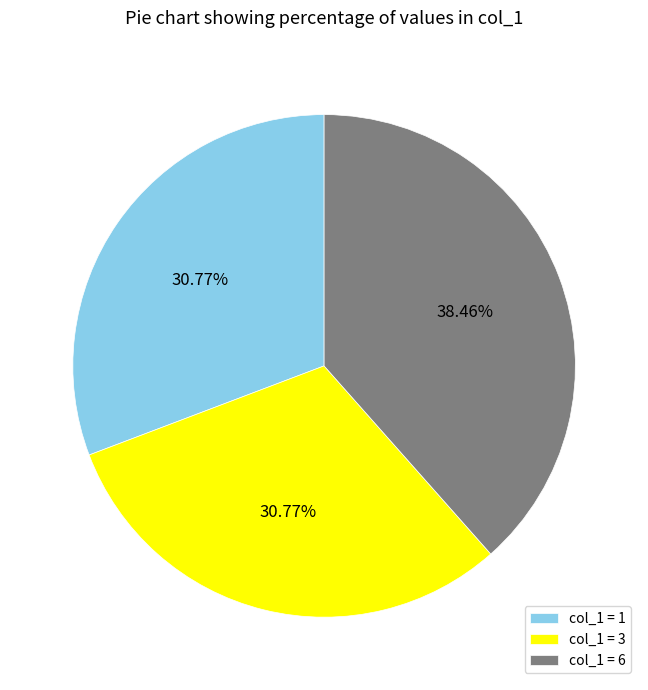

What is the ratio of the value at col_1 = 1 to the value at col_1 = 6?

0.8